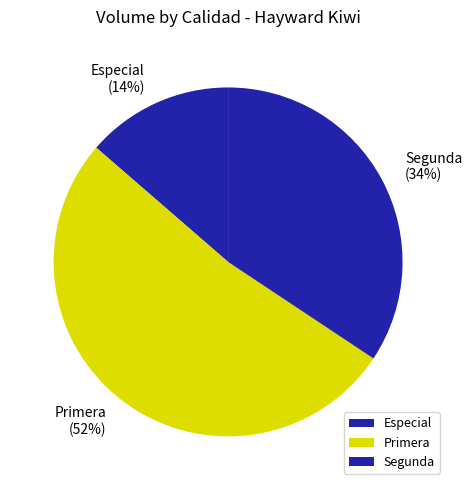

To the nearest percent, what percentage of the pie is Segunda?

34%